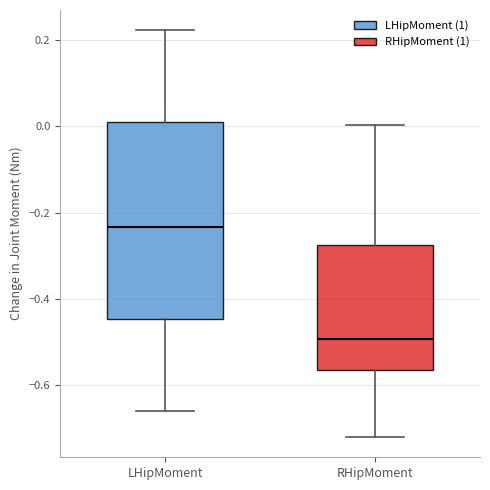

Which box is the tallest, from its lower edge to its upper edge?

LHipMoment